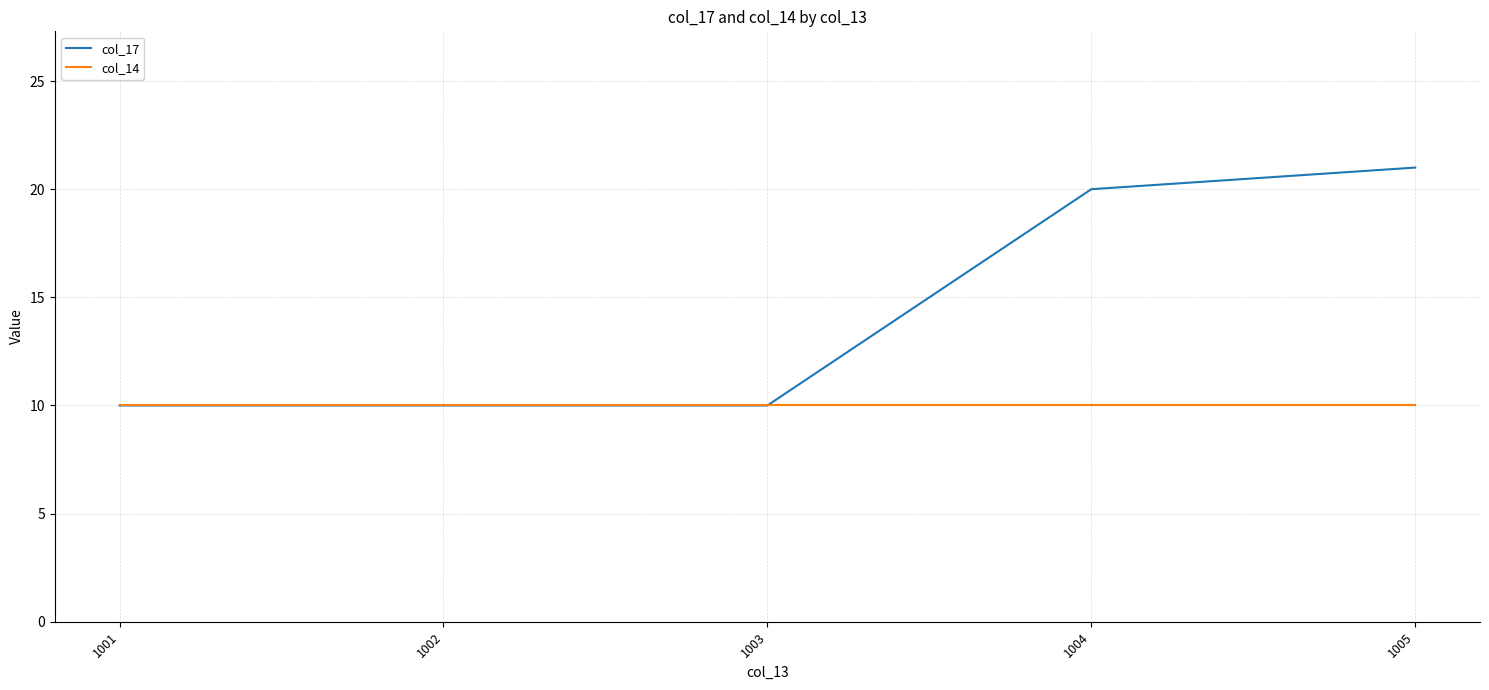

List the series in order of their peak value, highest first.

col_17, col_14